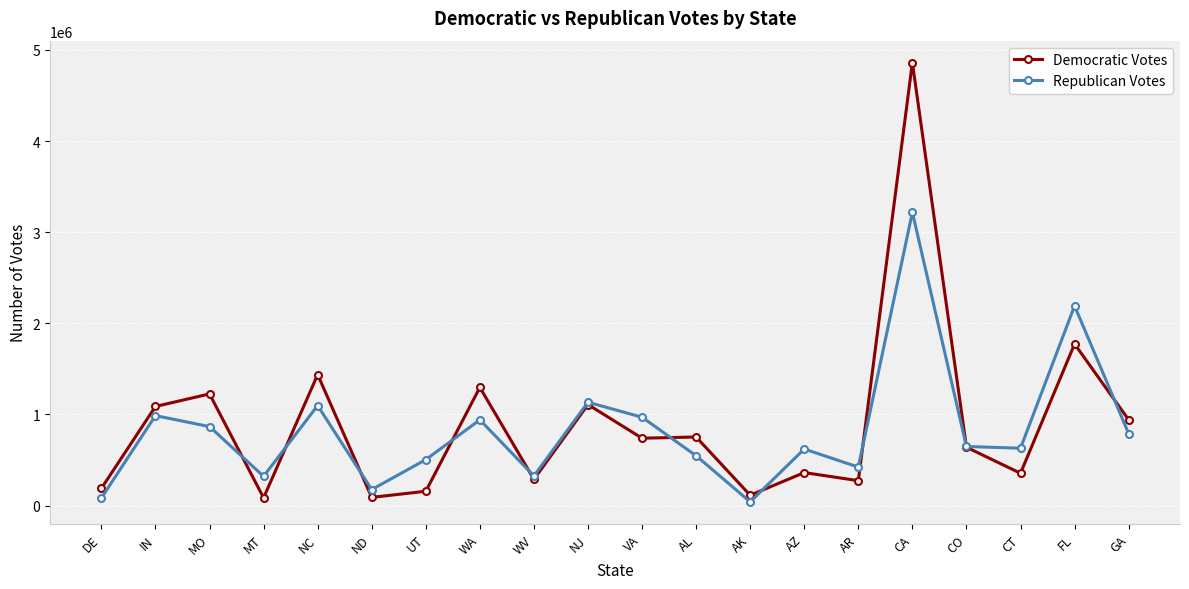

Which series has the widest spread of values?

Democratic Votes